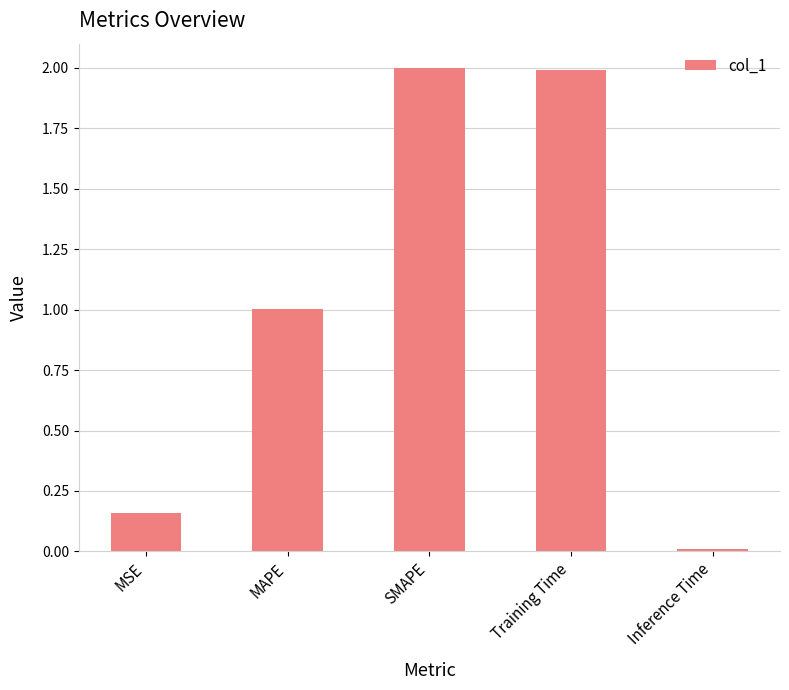

At which label does the data first exceed 1?

MAPE